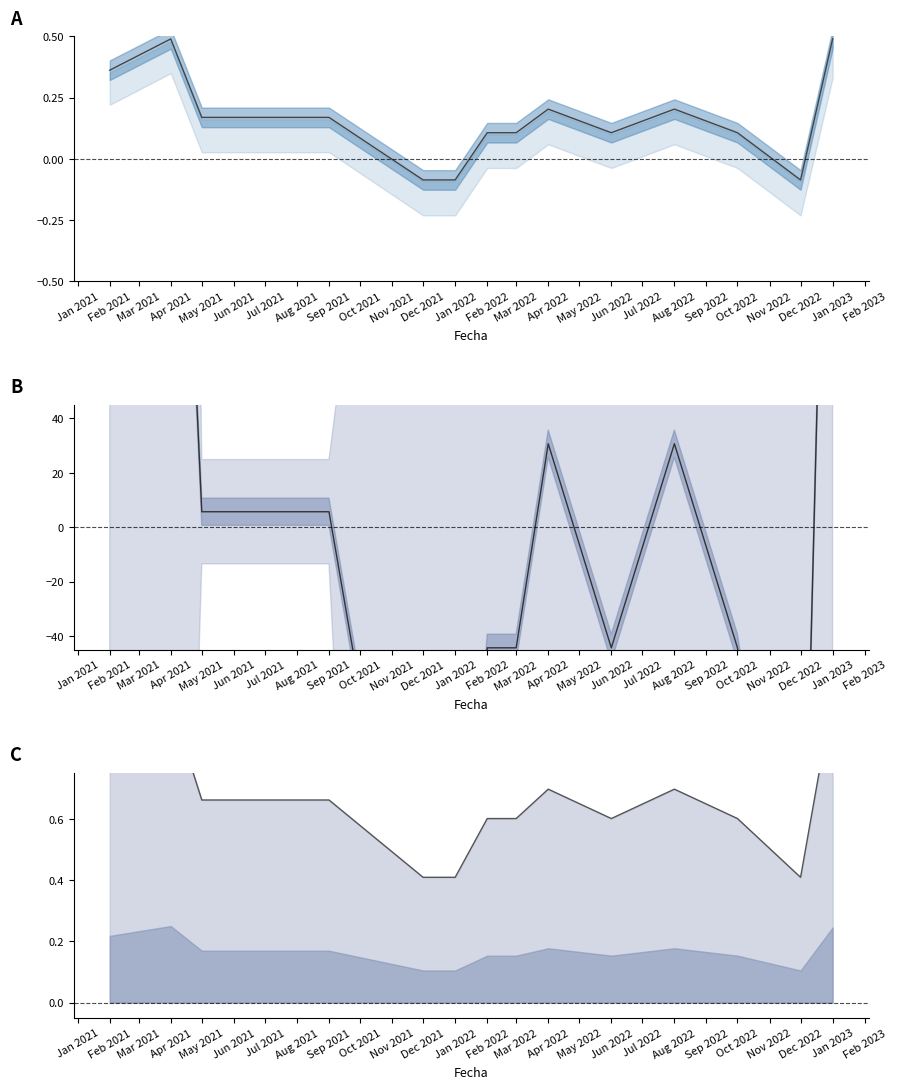

At which label is Precio $/Kg Primera línea closest to 0?

Dec 2021